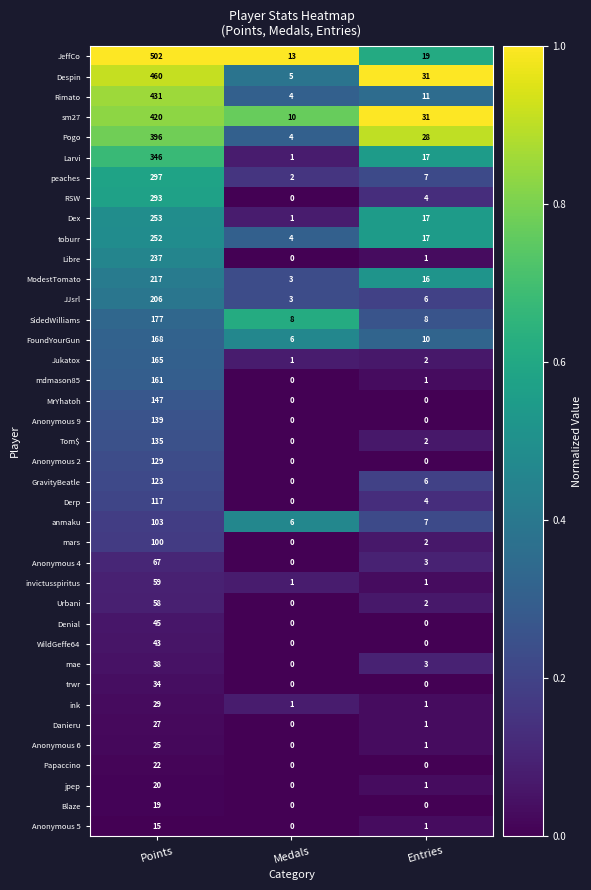

What is the minimum value for sm27?

10